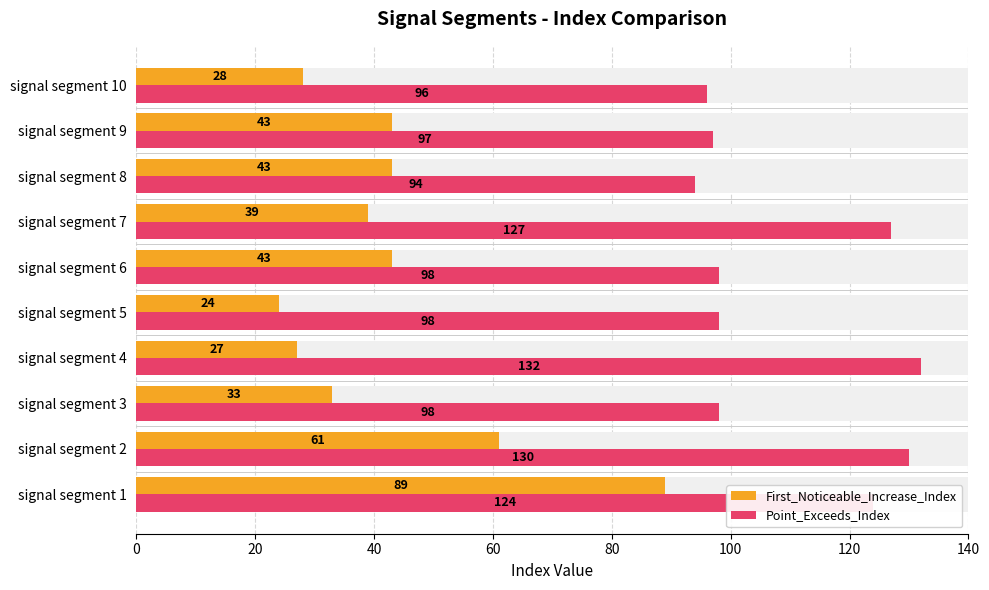

How many values in the Point_Exceeds_Index series are below 98?

3